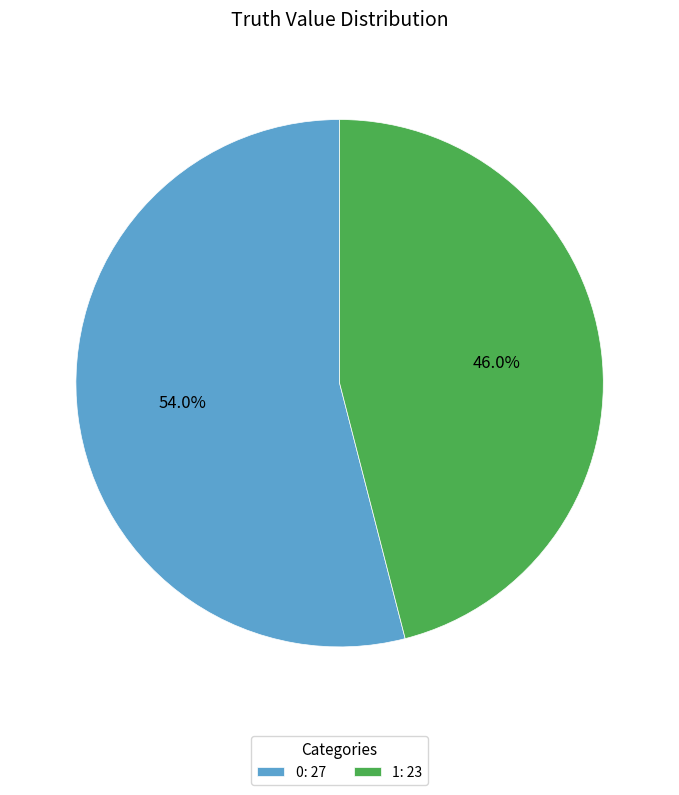

Combined, do 1 and 0 account for over 50%?

Yes